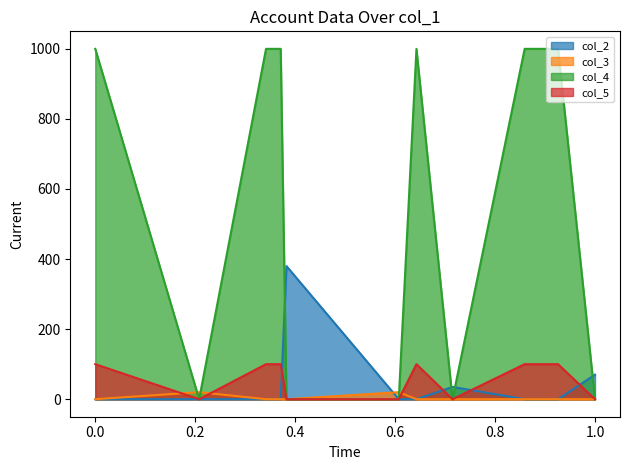

True or false: col_4 and col_5 intersect in this chart.

False